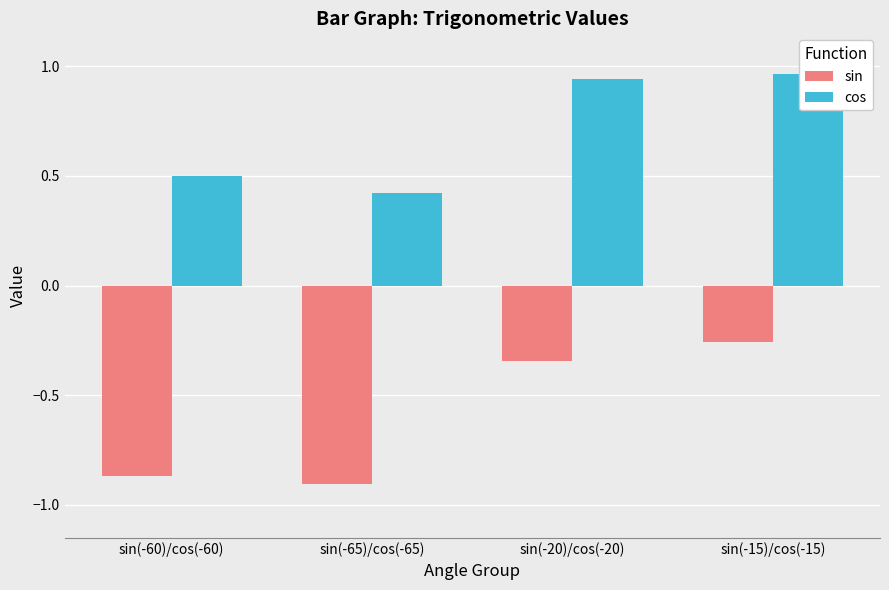

Rank the categories by sin value from highest to lowest.

sin(-15)/cos(-15), sin(-20)/cos(-20), sin(-60)/cos(-60), sin(-65)/cos(-65)